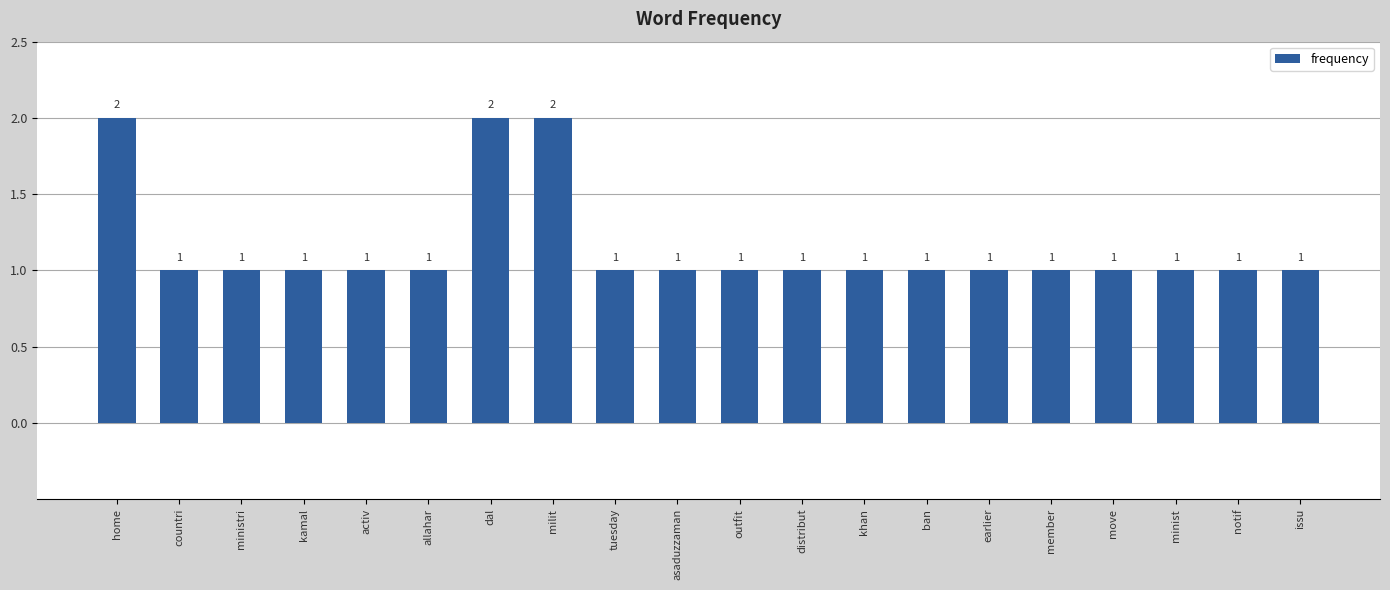

What is the greatest value displayed?

2